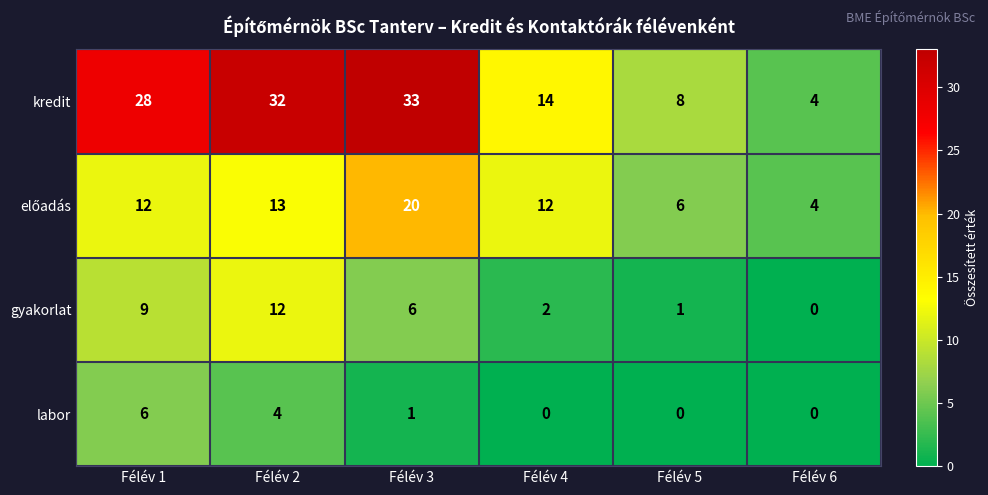

Which label corresponds to the largest value in the chart?

Félév 3